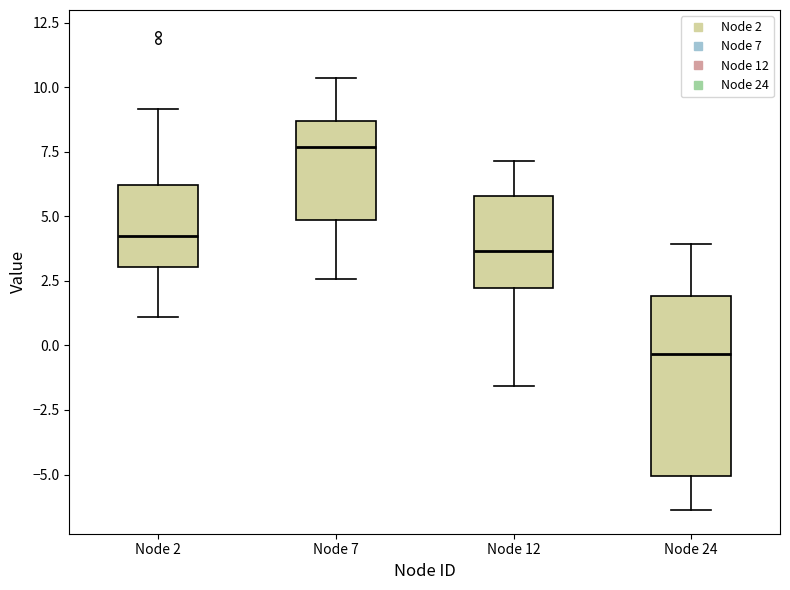

Reading left to right, transcribe this box plot: for each box, give where its median line is, the range the box spans, and where its two whiskers end, as read against the y-axis. The values are not printed on the chart, so give them approximately, as read against the axis.

Node 2: median 4.0, box 3.0 to 6.0, whiskers 1.0 to 9.0
Node 7: median 7.5, box 5.0 to 8.5, whiskers 2.5 to 10.5
Node 12: median 3.5, box 2.0 to 6.0, whiskers -1.5 to 7.0
Node 24: median -0.5, box -5.0 to 2.0, whiskers -6.5 to 4.0